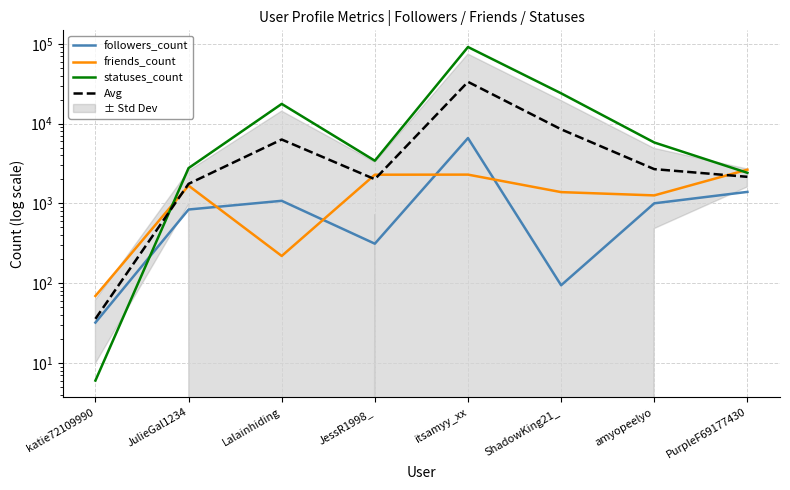

Count the number of categories in the chart.

8